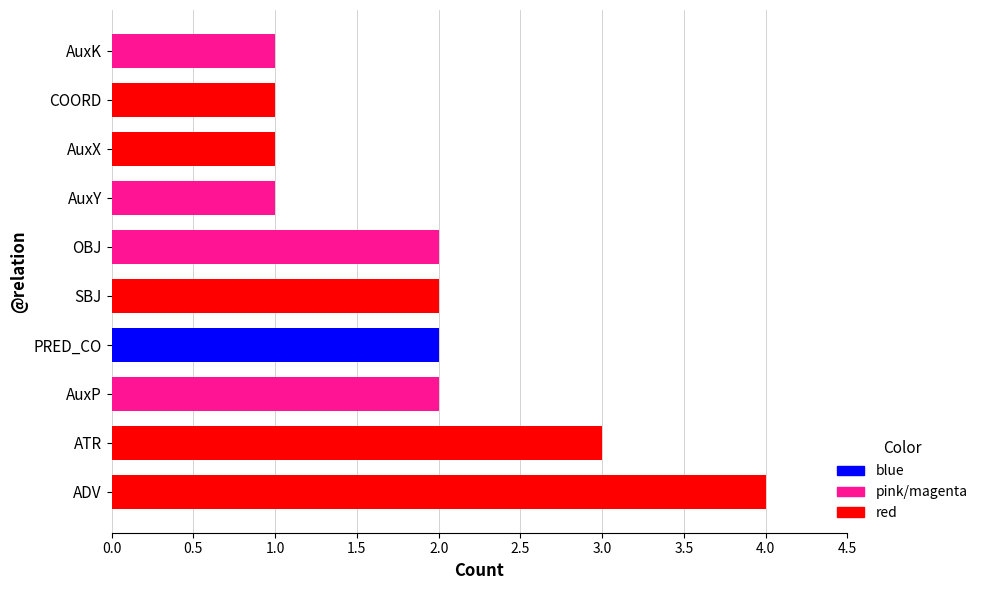

What is the approximate value at ATR?

3